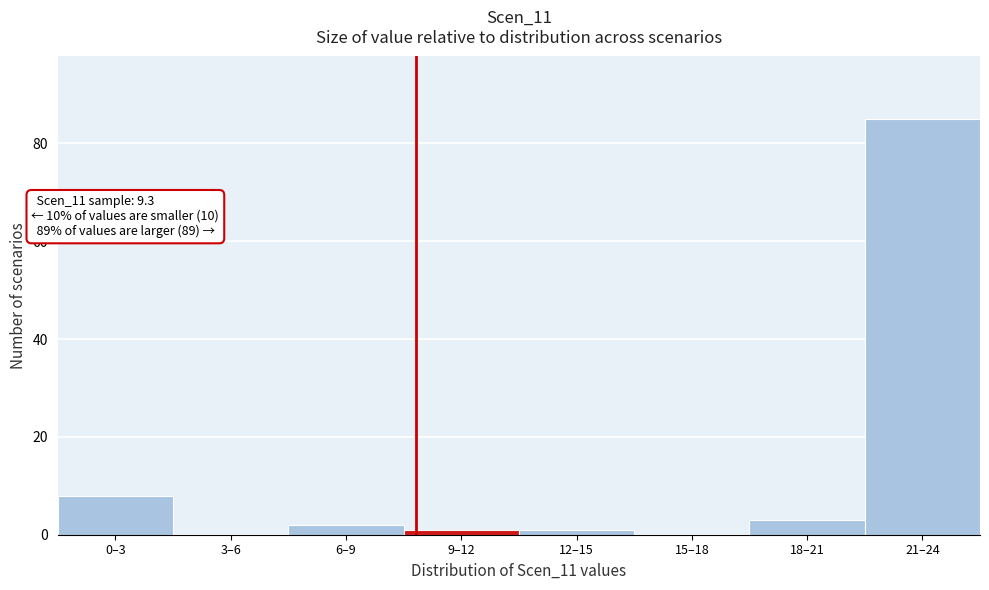

Reading right to left, what are all the values shown in this chart?

21–24=85	18–21=3	15–18=0	12–15=1	9–12=1	6–9=2	3–6=0	0–3=8